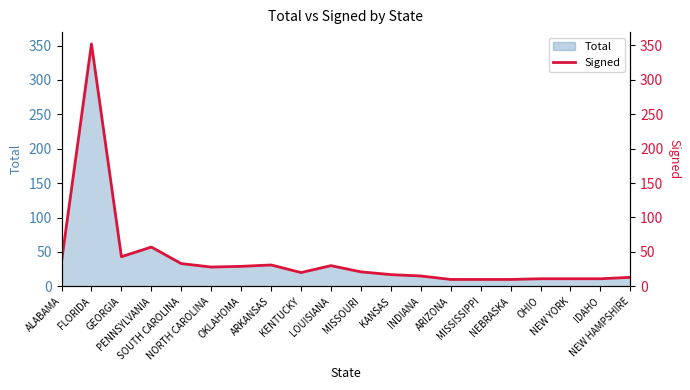

How many interior local valleys (lower than both neighbors) does the data have?

3